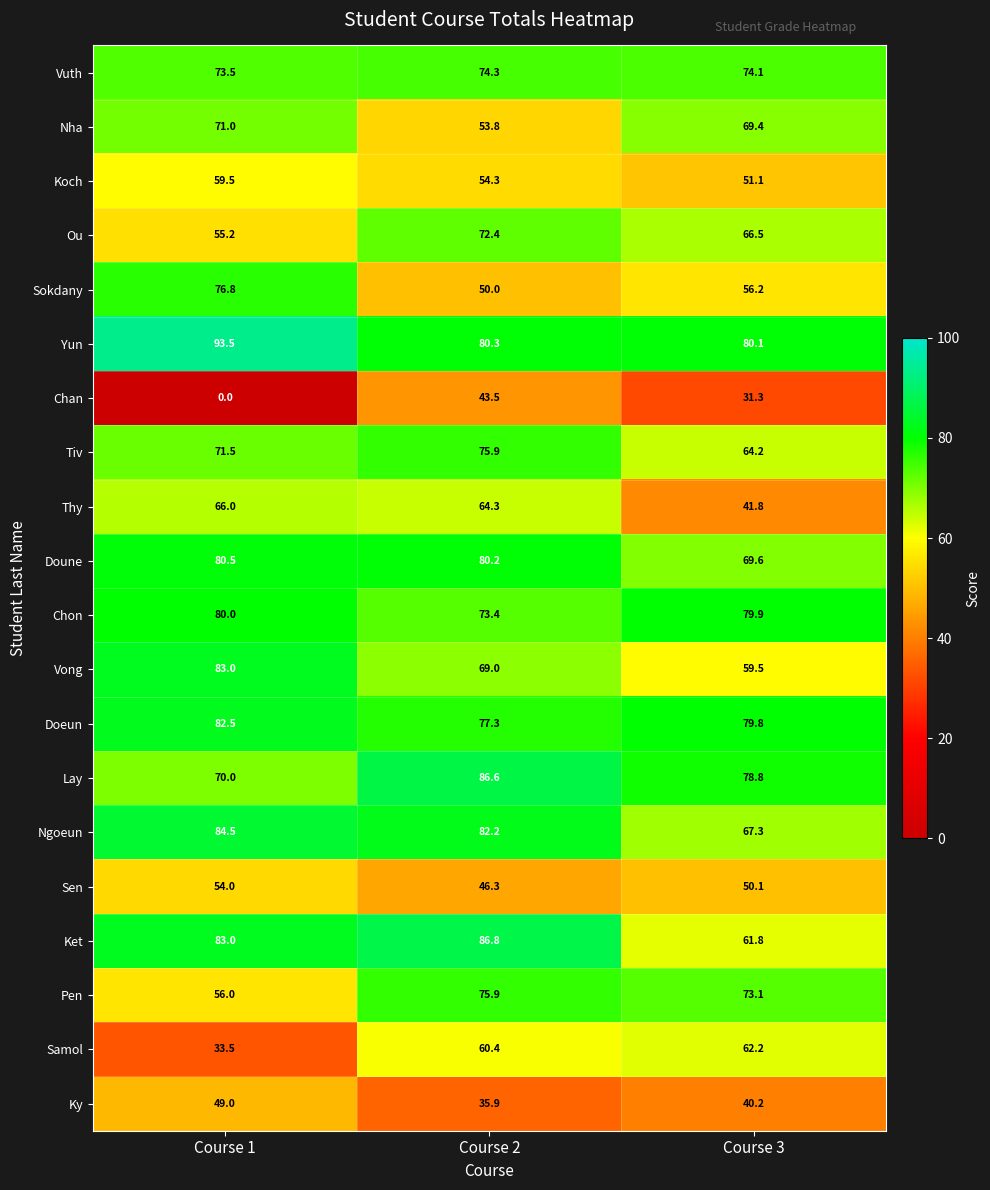

What is the total value across all series at Course 3?

1257.0